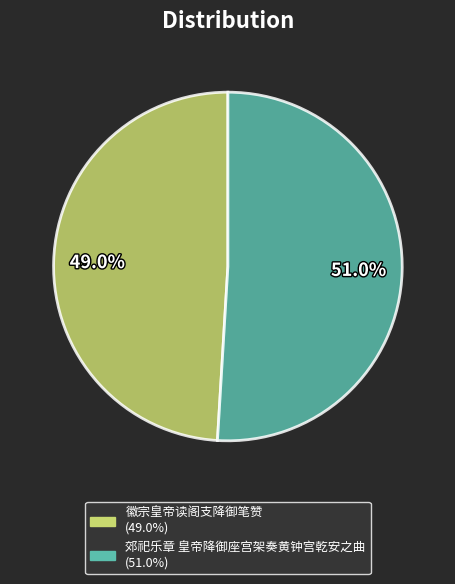

What is the ratio of the value at 郊祀乐章 皇帝降御座宫架奏黄钟宫乾安之曲 to the value at 徽宗皇帝读阁支降御笔赞?

1.0